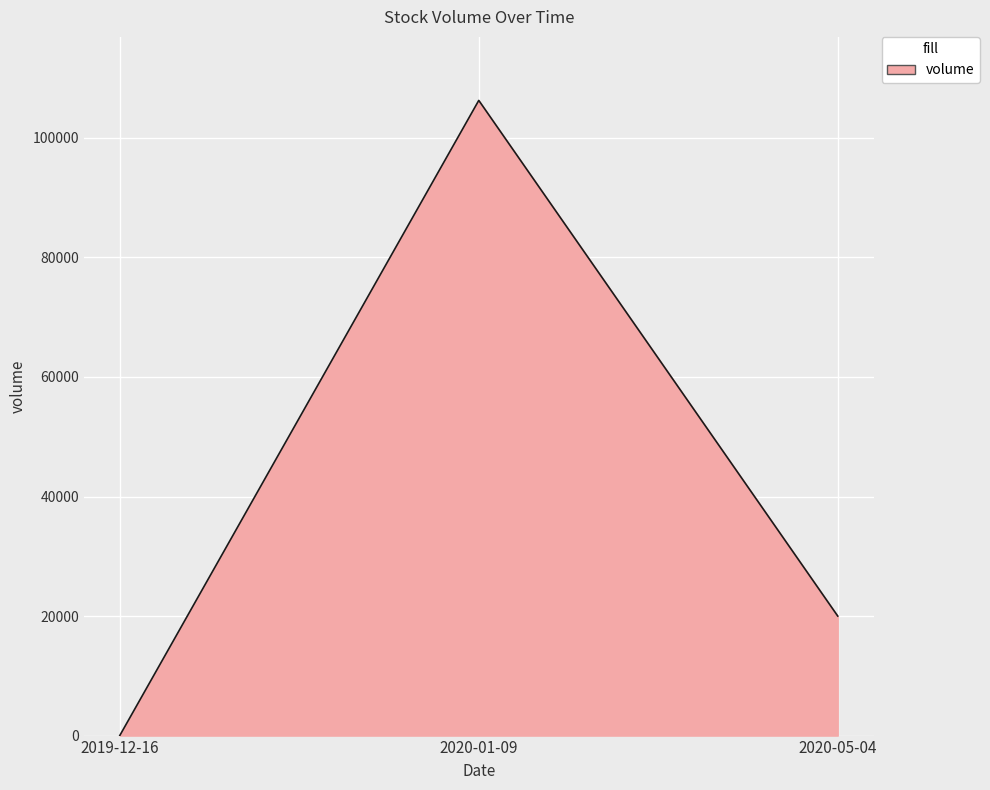

Rank the categories by value from lowest to highest.

2019-12-16, 2020-05-04, 2020-01-09